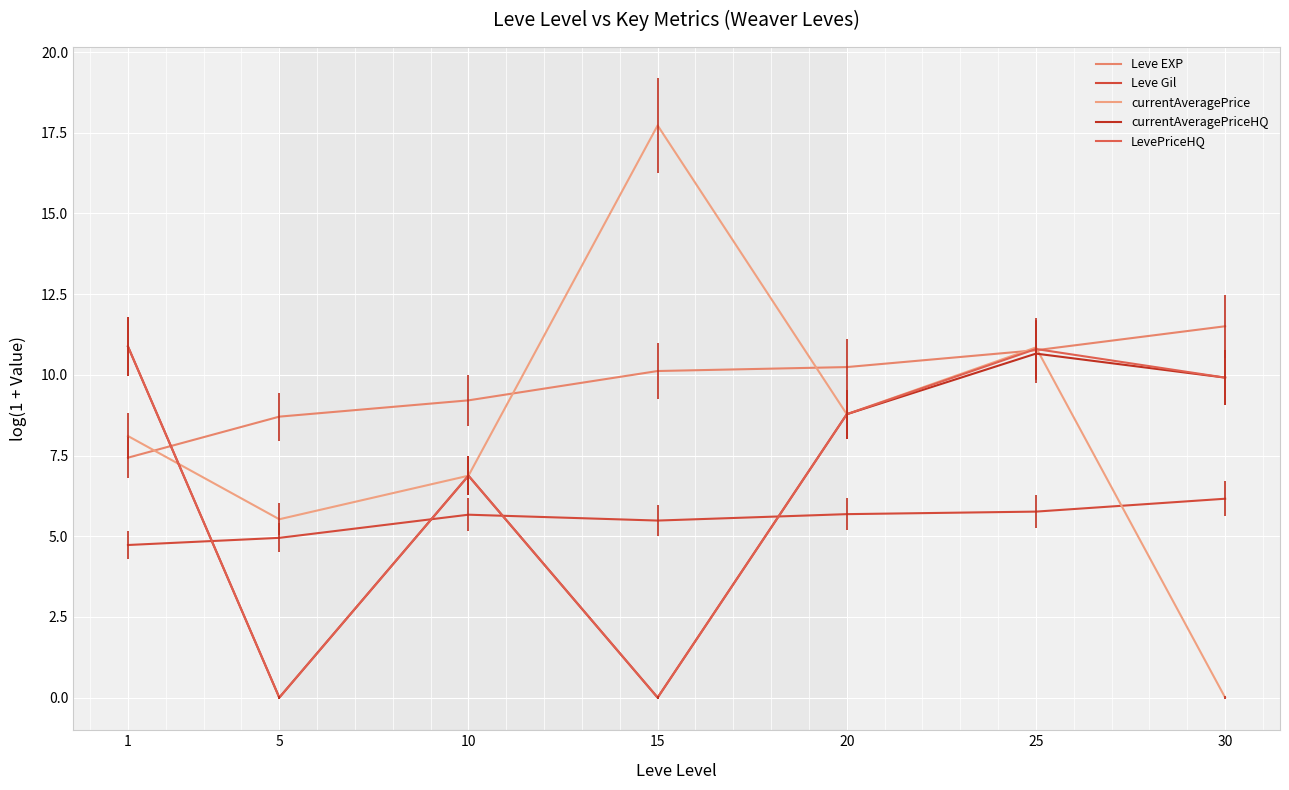

Where do currentAveragePriceHQ and Leve EXP first cross each other?

1 and 5